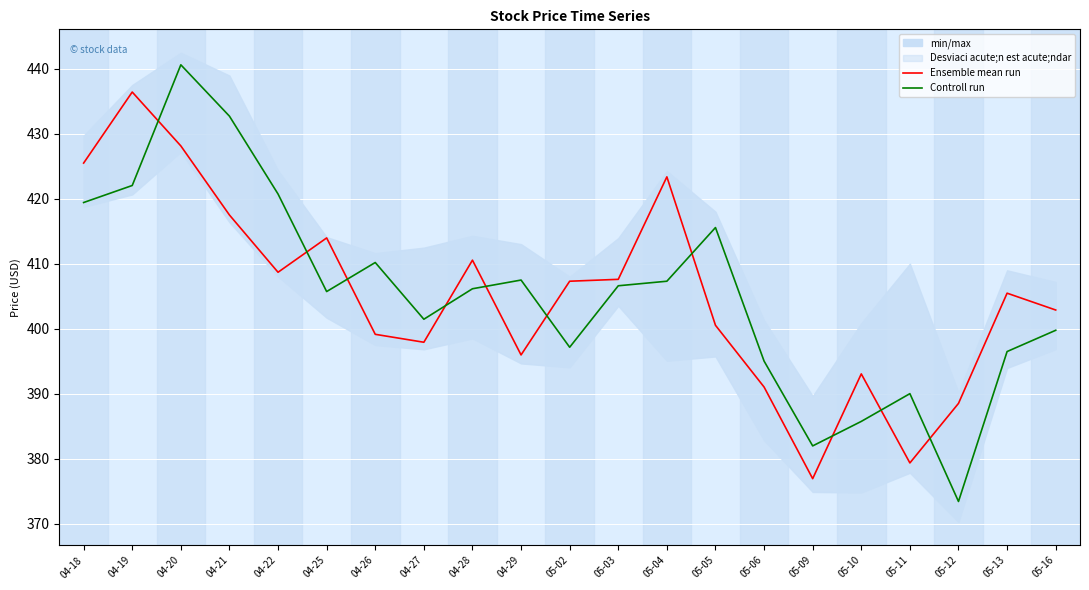

What are all the series names shown in the legend?

Ensemble mean run, Controll run